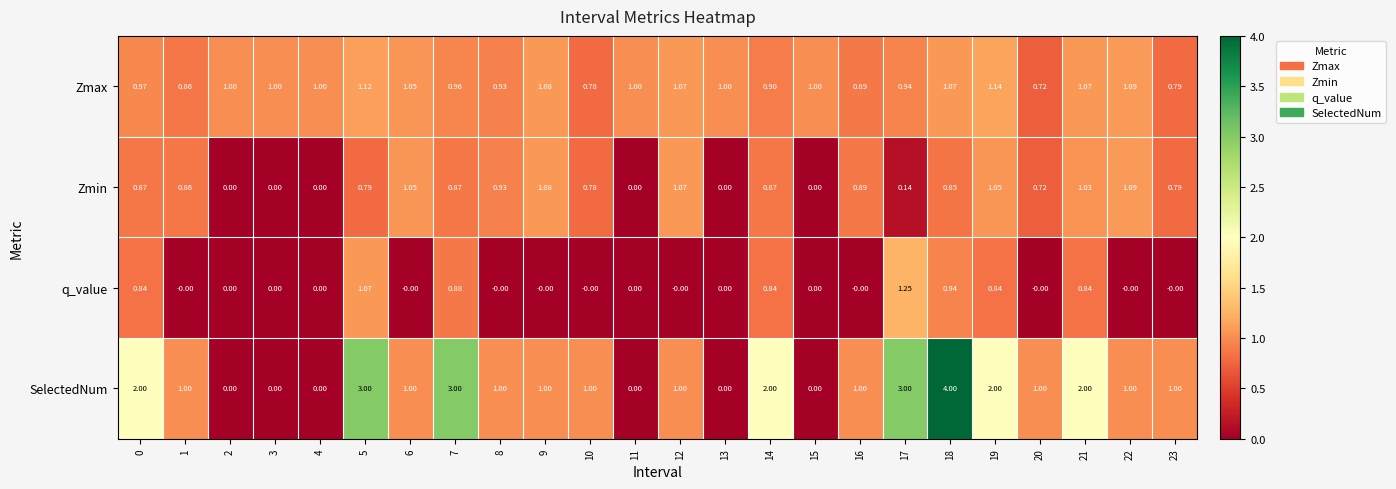

Is the value of Zmax at 22 greater than the value of Zmin at 14?

Yes